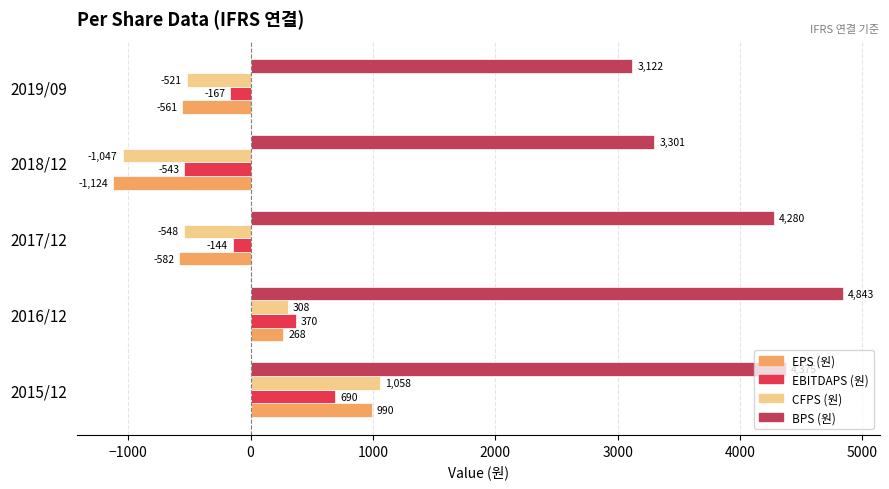

Where is CFPS (원) nearest to the value 5?

2016/12